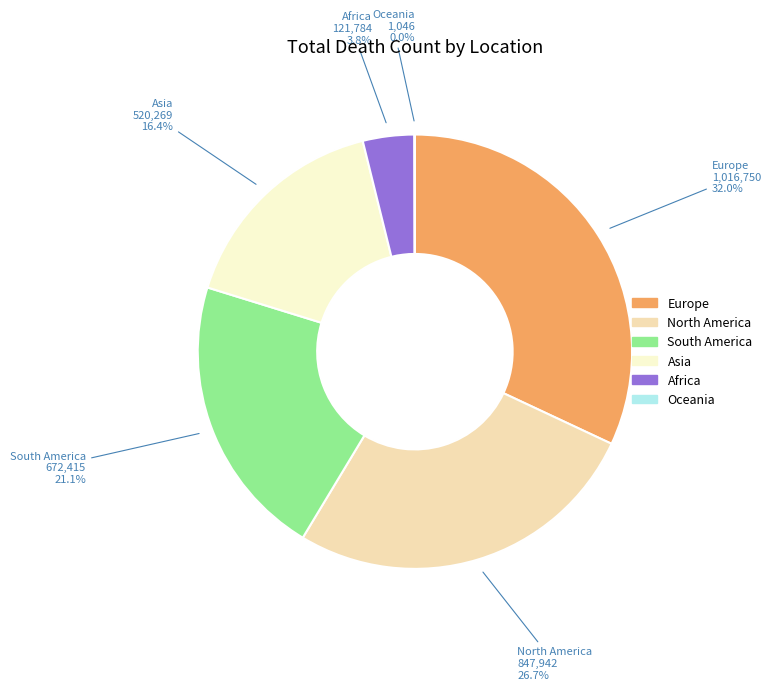

Does Asia represent more than half of the total?

No